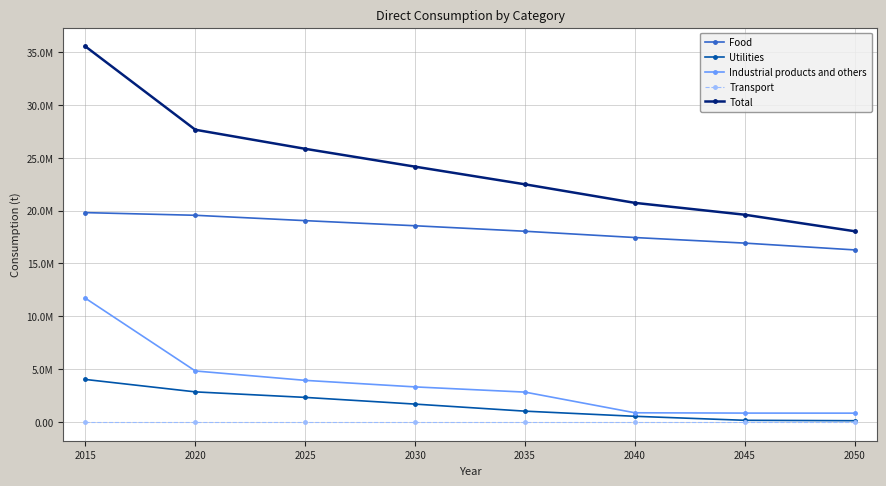

True or false: Total and Industrial products and others cross at least once.

False